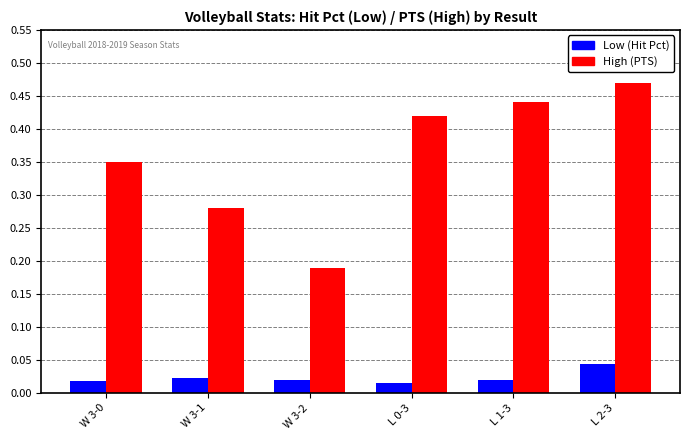

At L 0-3, list the series in order from largest to smallest.

High (PTS), Low (Hit Pct)